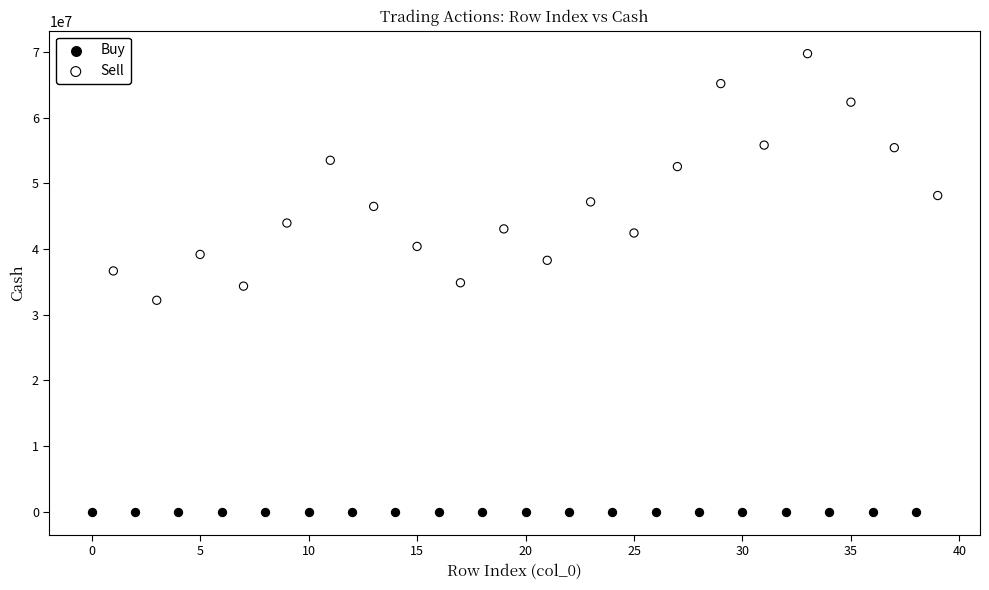

Which series contains the highest Y value?

Sell